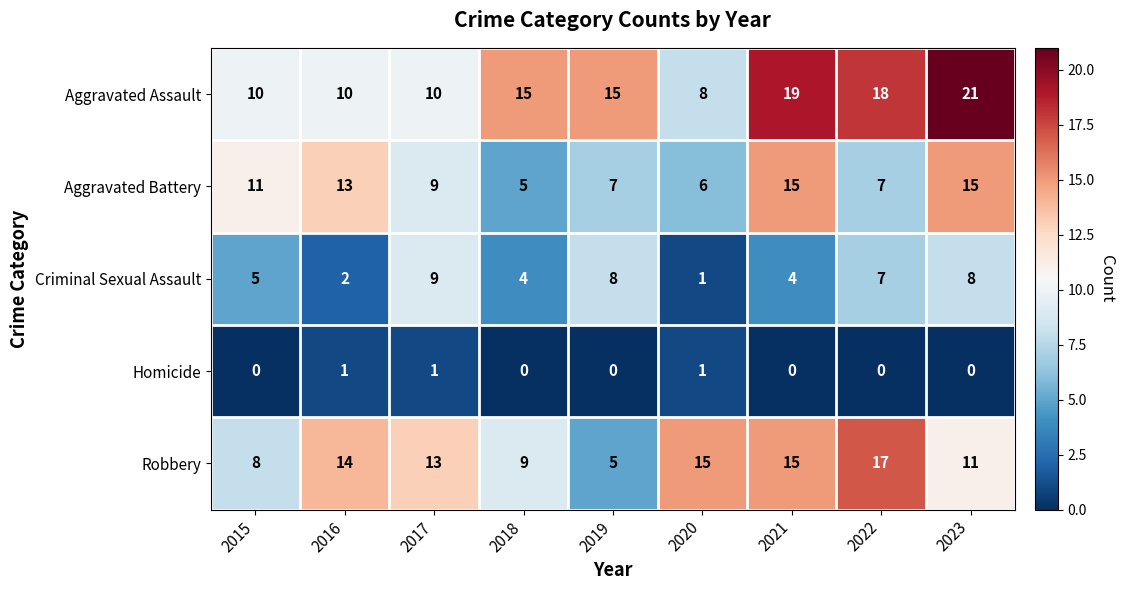

The Aggravated Assault series shows 4 at 2015. True or false?

False